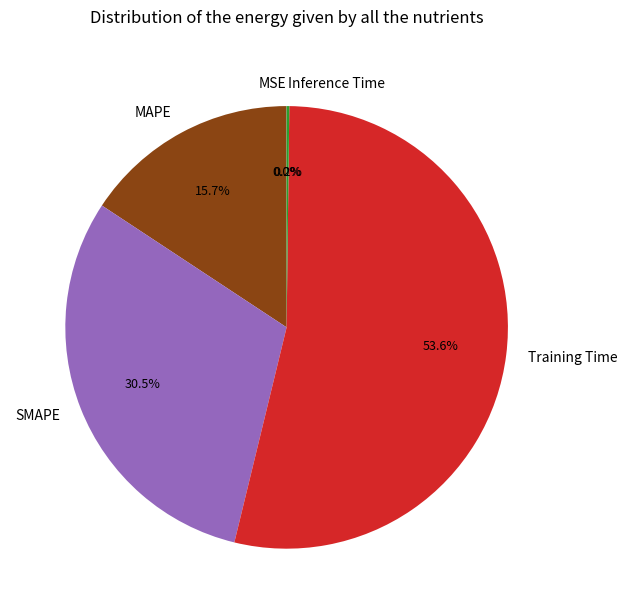

Which category has the biggest portion of the pie?

Training Time